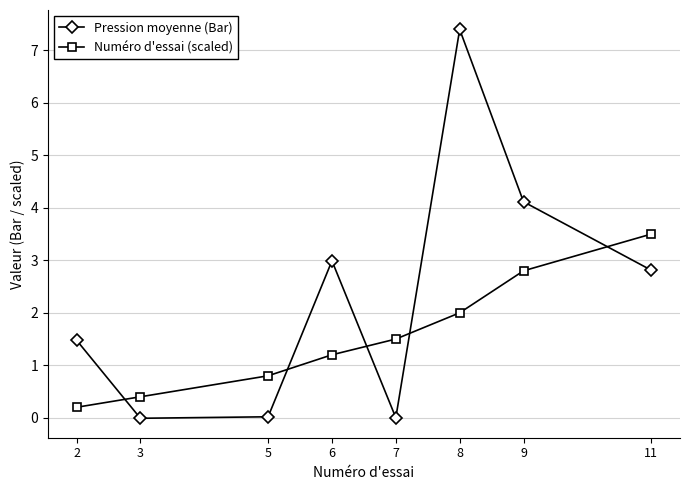

The Numéro d'essai (scaled) series shows 0.8 at 5. True or false?

True